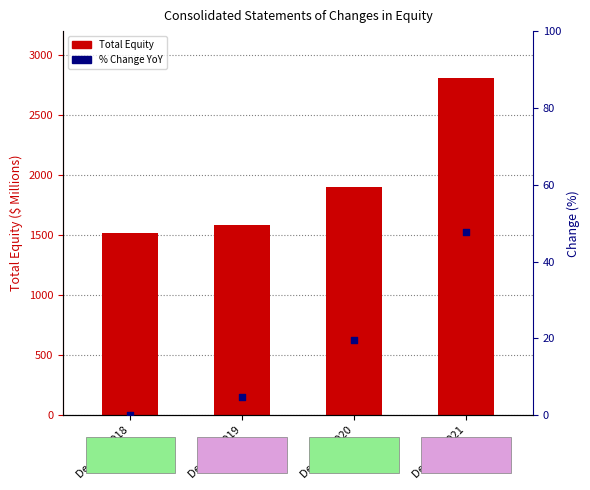

At which category is the sum across all series the highest?

Dec. 31, 2021